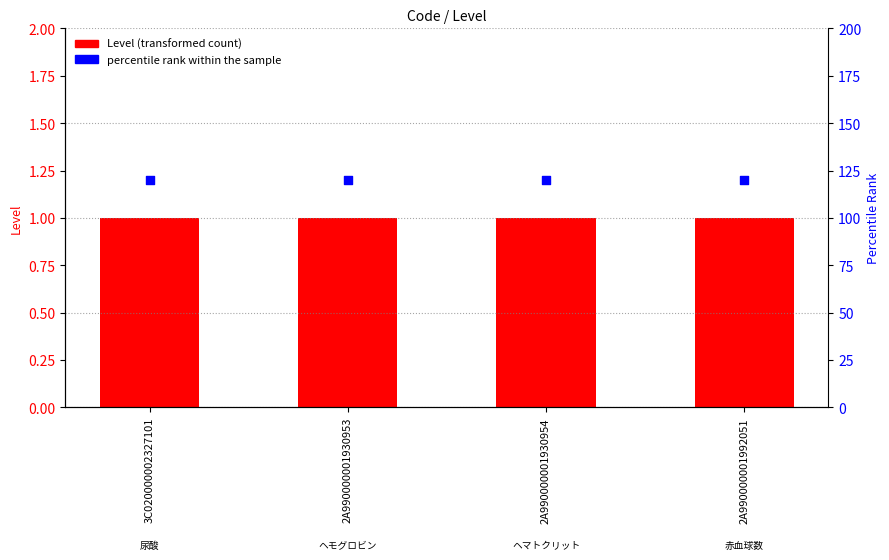

Which series has the largest Y range (max minus min)?

Level